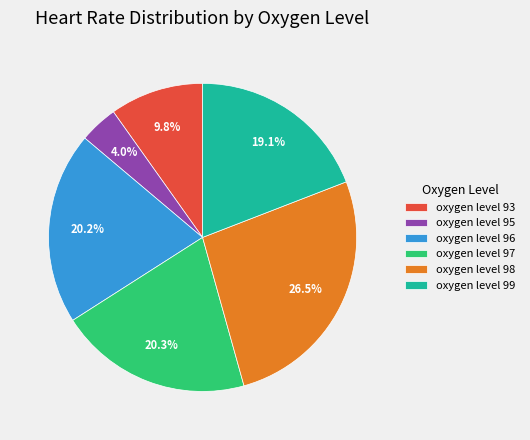

What percentage do oxygen level 96 and oxygen level 98 together represent?

46.7%